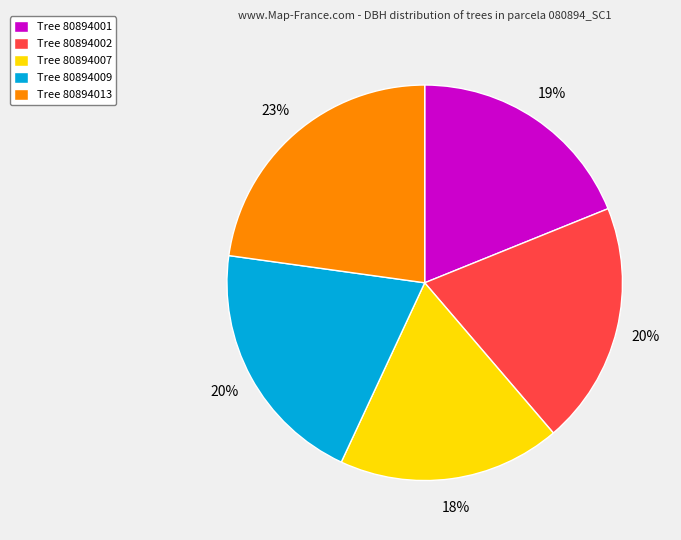

The Tree 80894007 slice represents 18% of the pie. True or false?

True